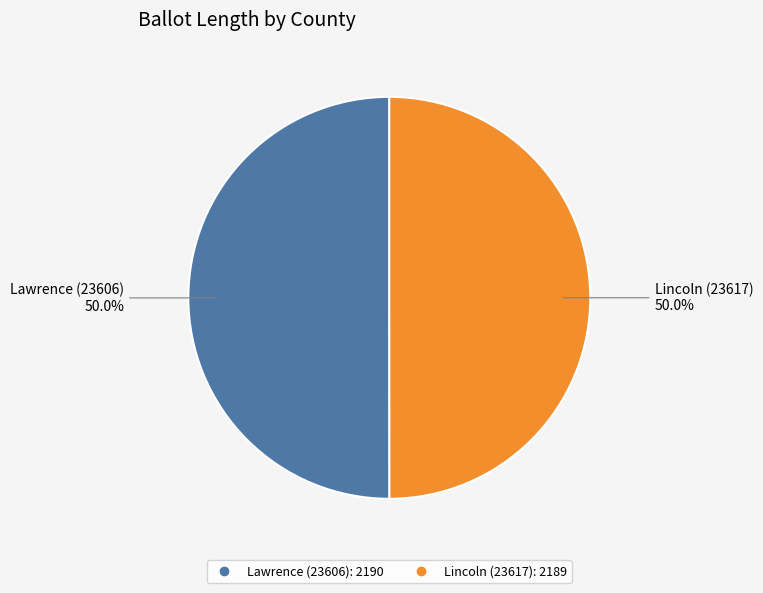

The Lincoln (23617) slice represents 59% of the pie. True or false?

False